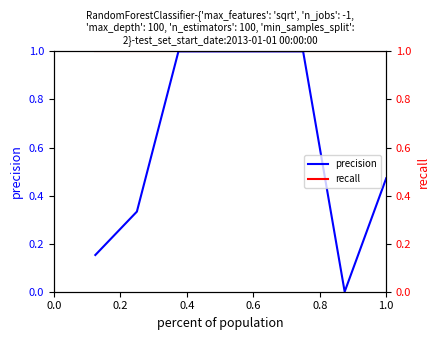

List the series in order of their peak value, lowest first.

precision, recall